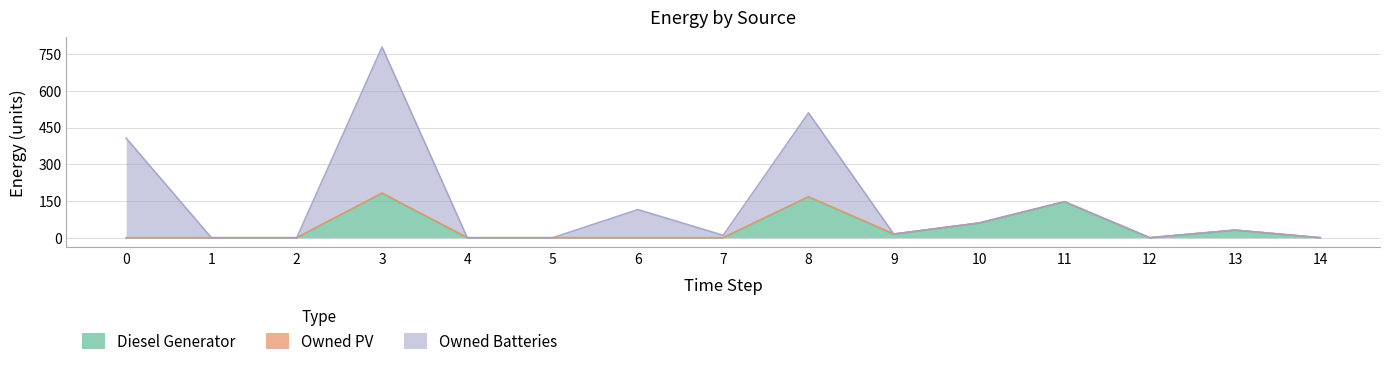

Reading right to left, transcribe all the data shown in this chart.

Diesel Generator: 0.0	31.0	0.0	147.0	60.0	15.0	167.0	0.0	0.0	0.0	0.0	182.0	0.0	0.0	0.0
Owned PV: 0.0	0.0	0.0	0.0	0.0	0.0	0.0	0.0	0.0	0.0	0.0	0.0	0.0	0.0	0.0
Owned Batteries: 0.0	0.0	0.0	0.0	0.0	0.0	343.0	10.0	115.0	0.0	0.0	597.0	0.0	0.0	407.0